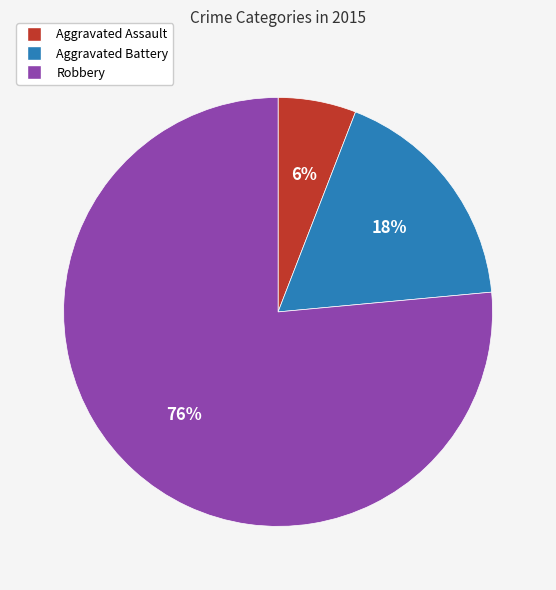

To the nearest percent, what portion does Robbery represent?

76%